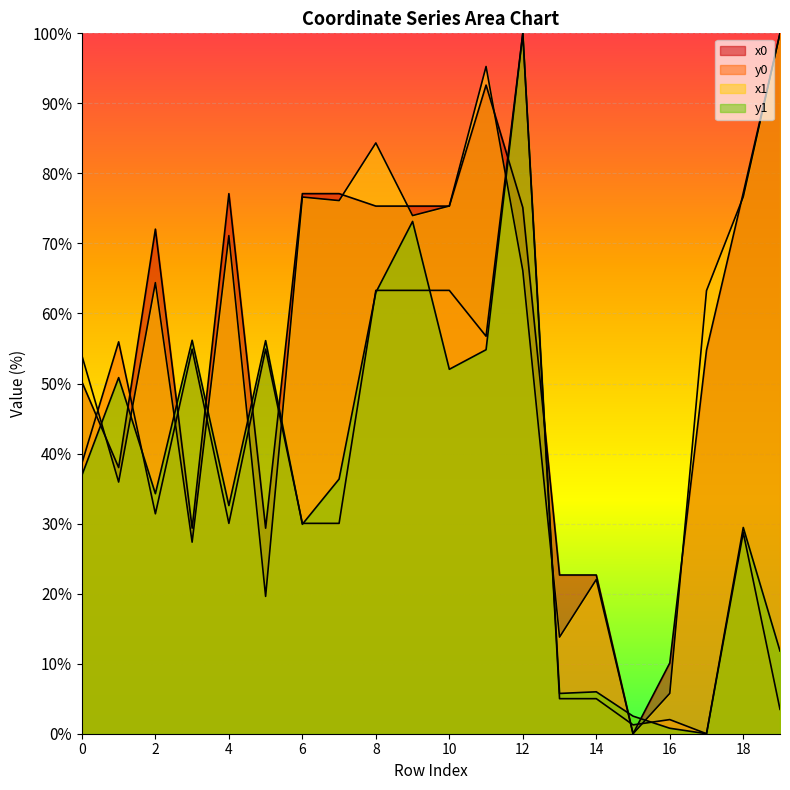

How many lines are shown in the chart?

4